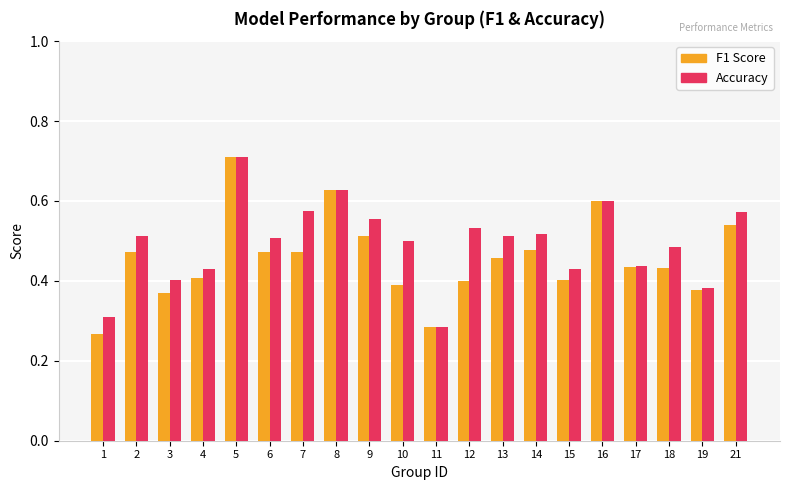

What is the sum of all Accuracy values?

9.9